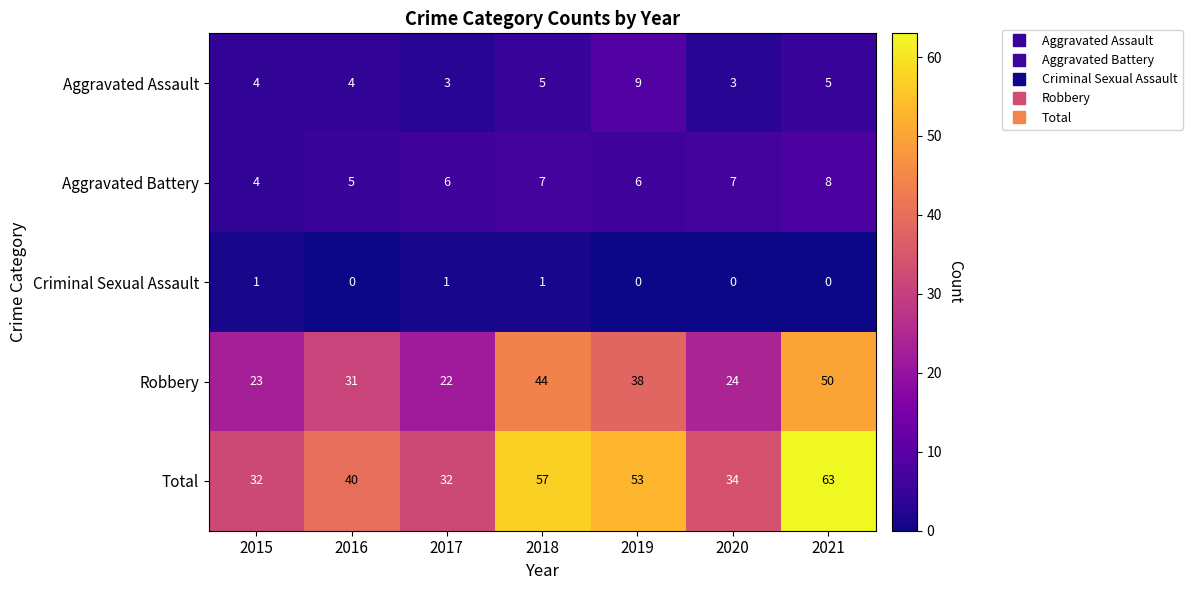

At which label does Aggravated Battery reach its peak?

2021